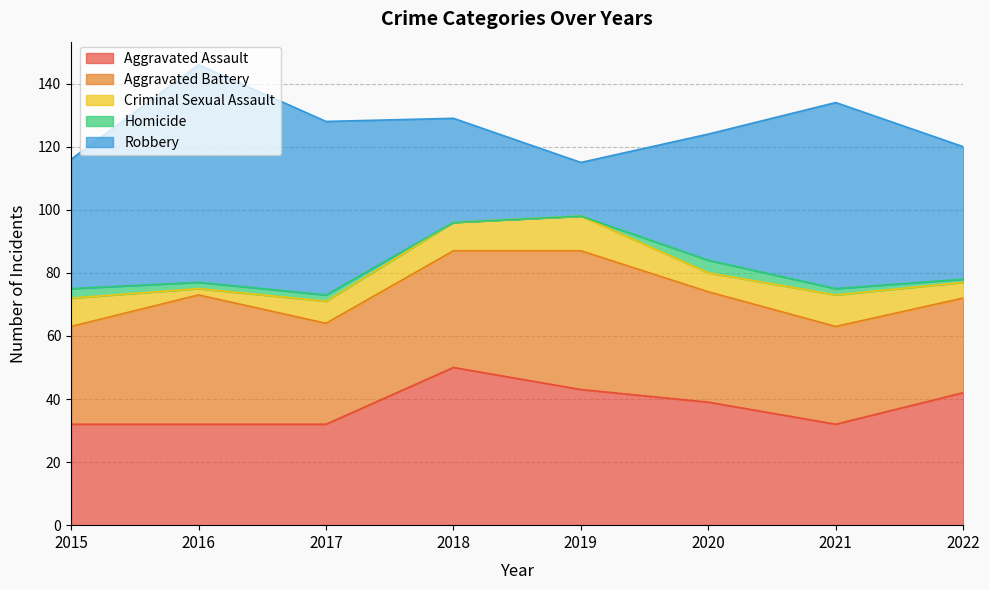

What is the average value of the Homicide series?

2